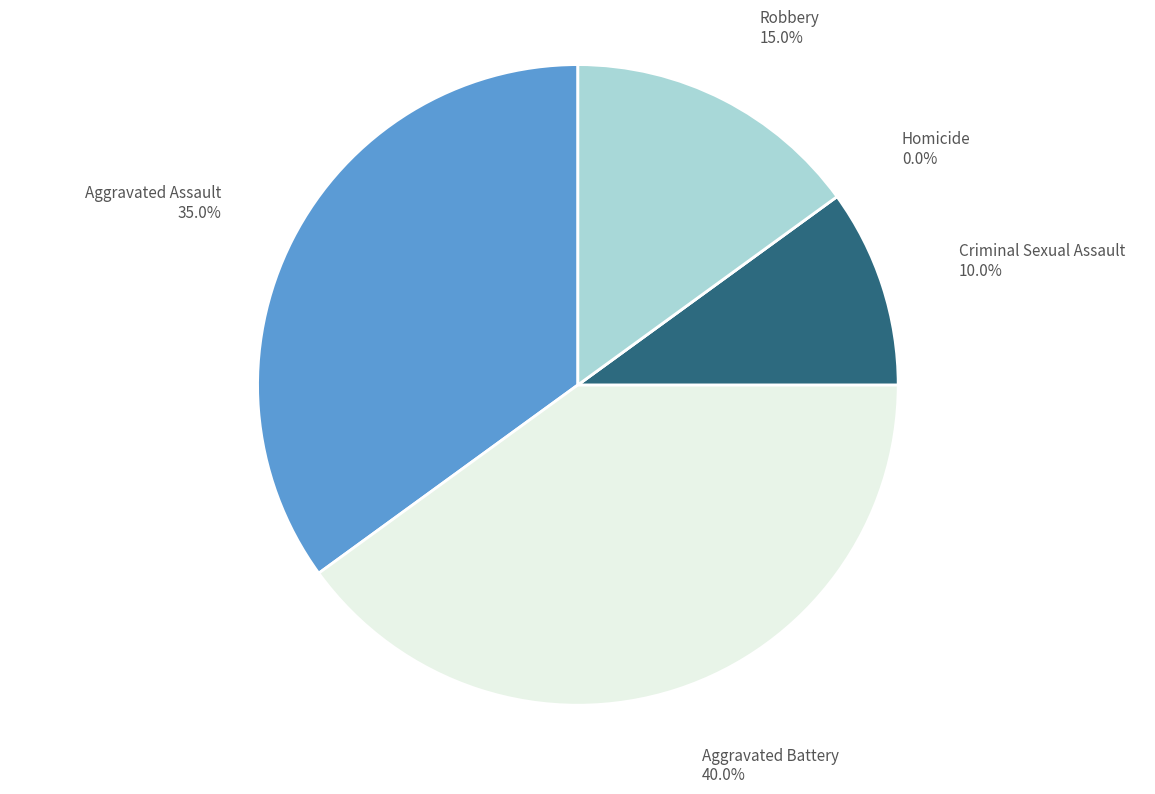

To the nearest percent, what percentage of the pie is Criminal Sexual Assault?

10%